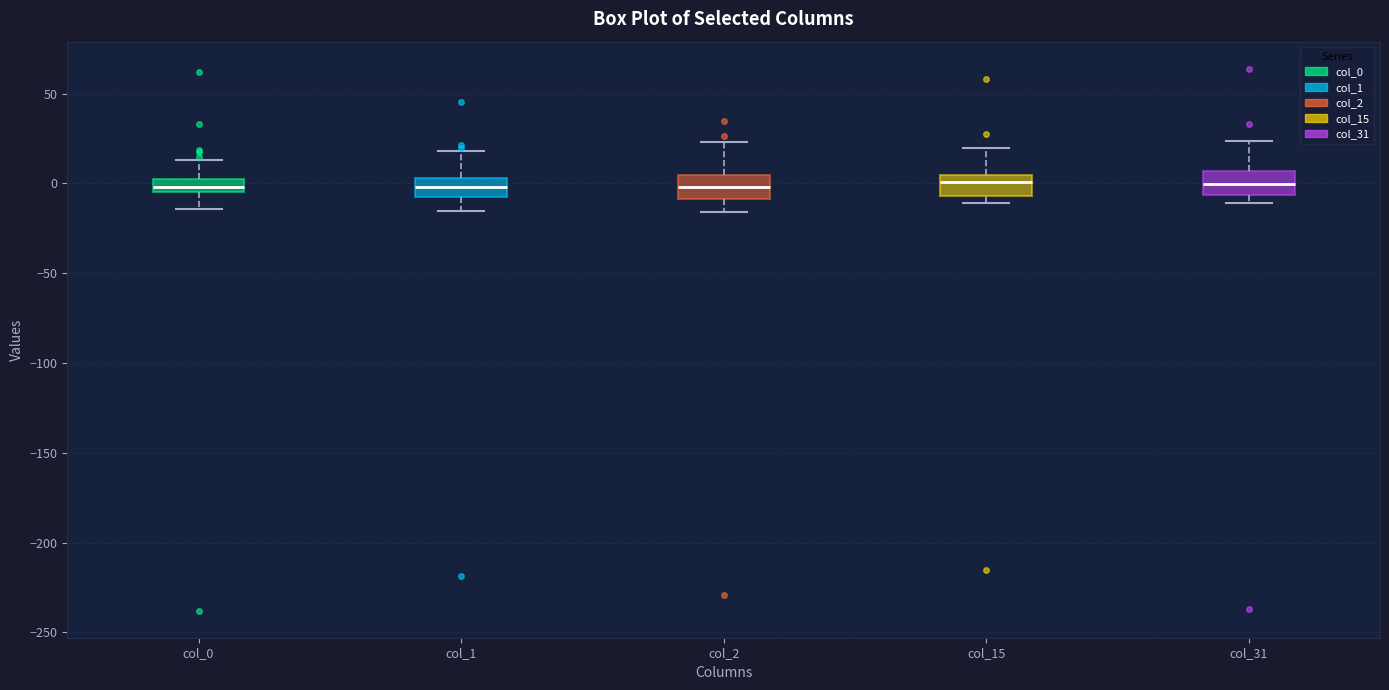

Where is the lower edge of the box for col_1 on the y-axis? The values are not printed on the chart, so give them approximately, as read against the axis.

-5